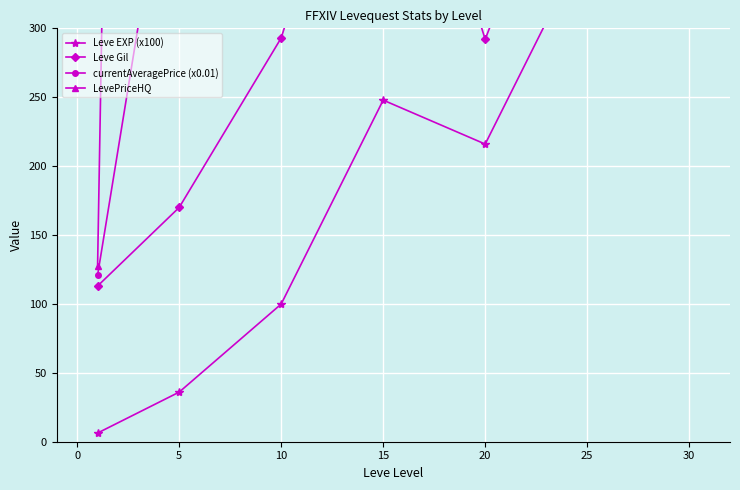

True or false: currentAveragePrice (x0.01) and Leve EXP (x100) intersect in this chart.

False